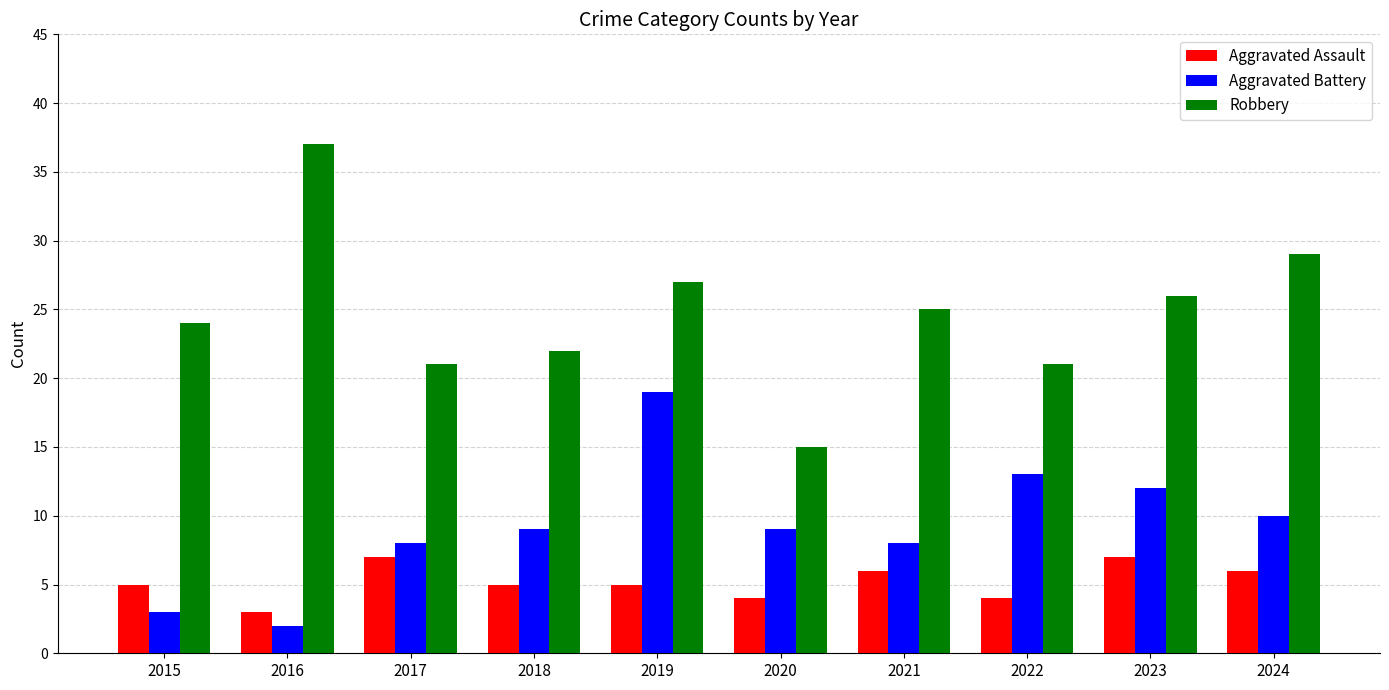

What is the maximum value shown in the chart?

37